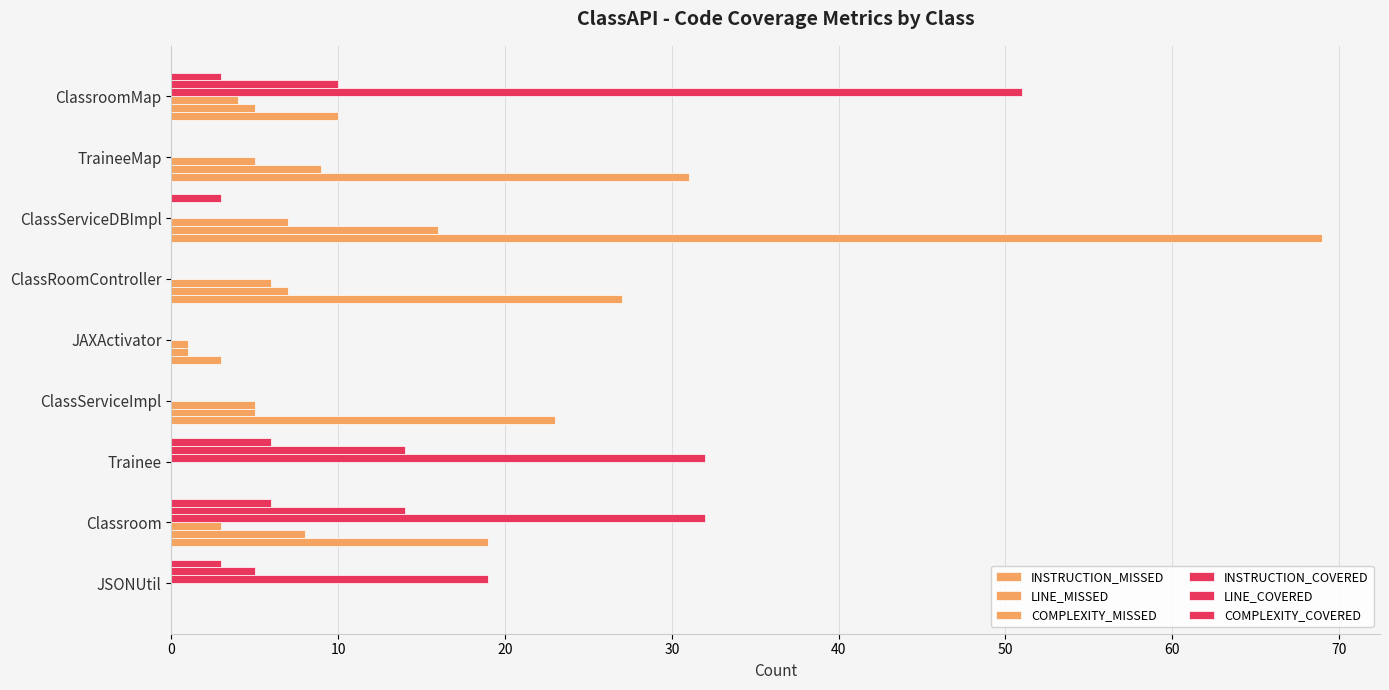

How many distinct data groups are displayed?

6